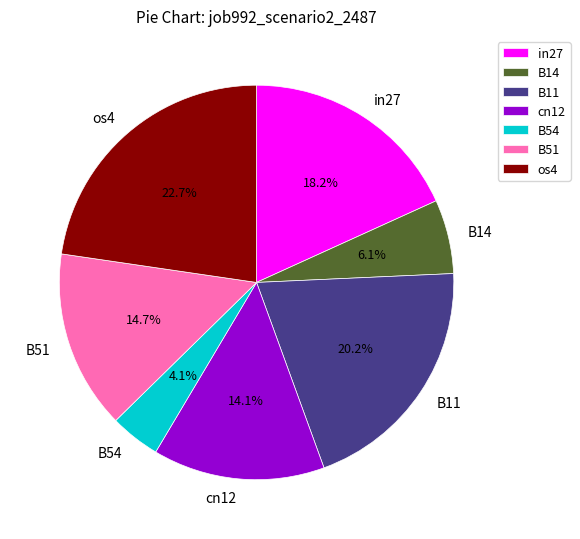

Between cn12 and B14, which is larger?

cn12